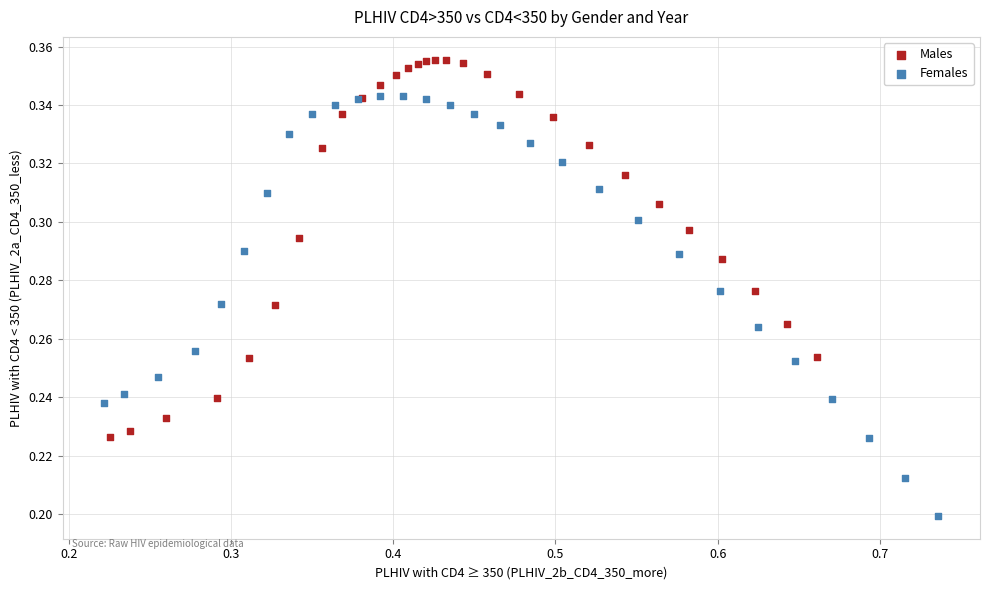

Which series contains the highest Y value?

Males